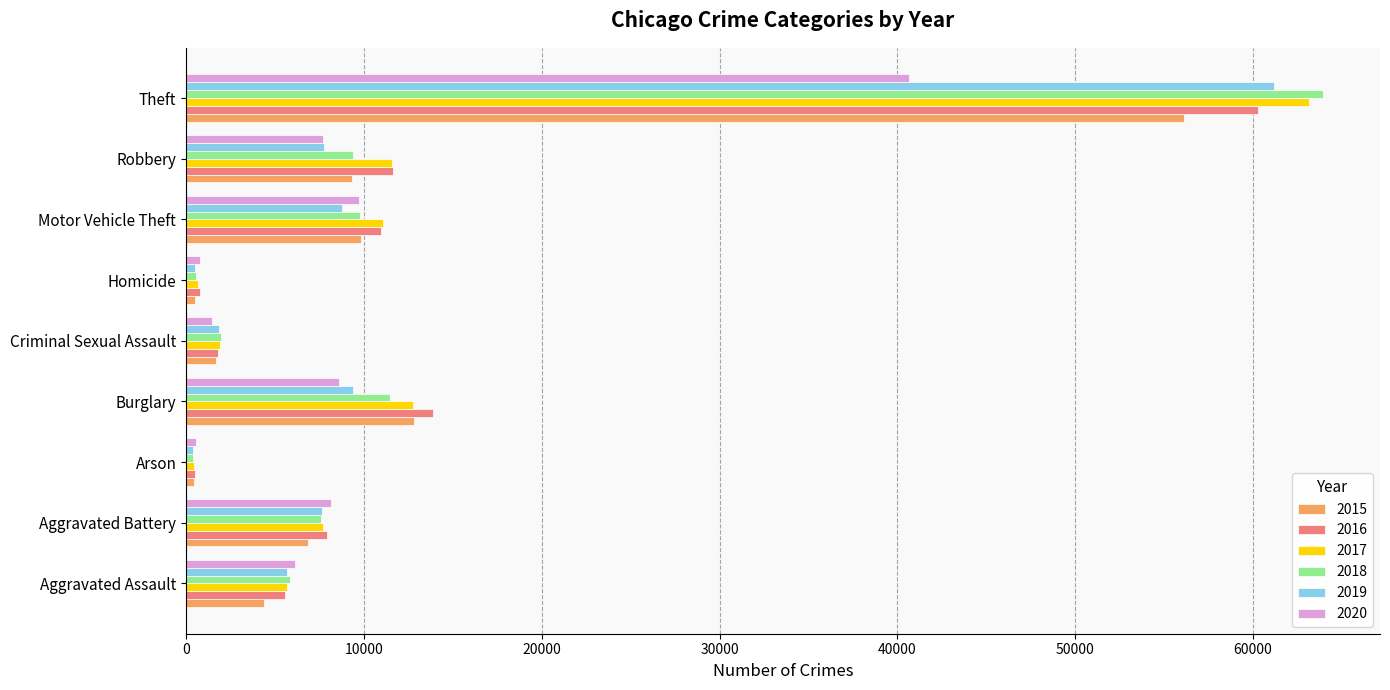

At which label does 2015 reach its peak?

Theft